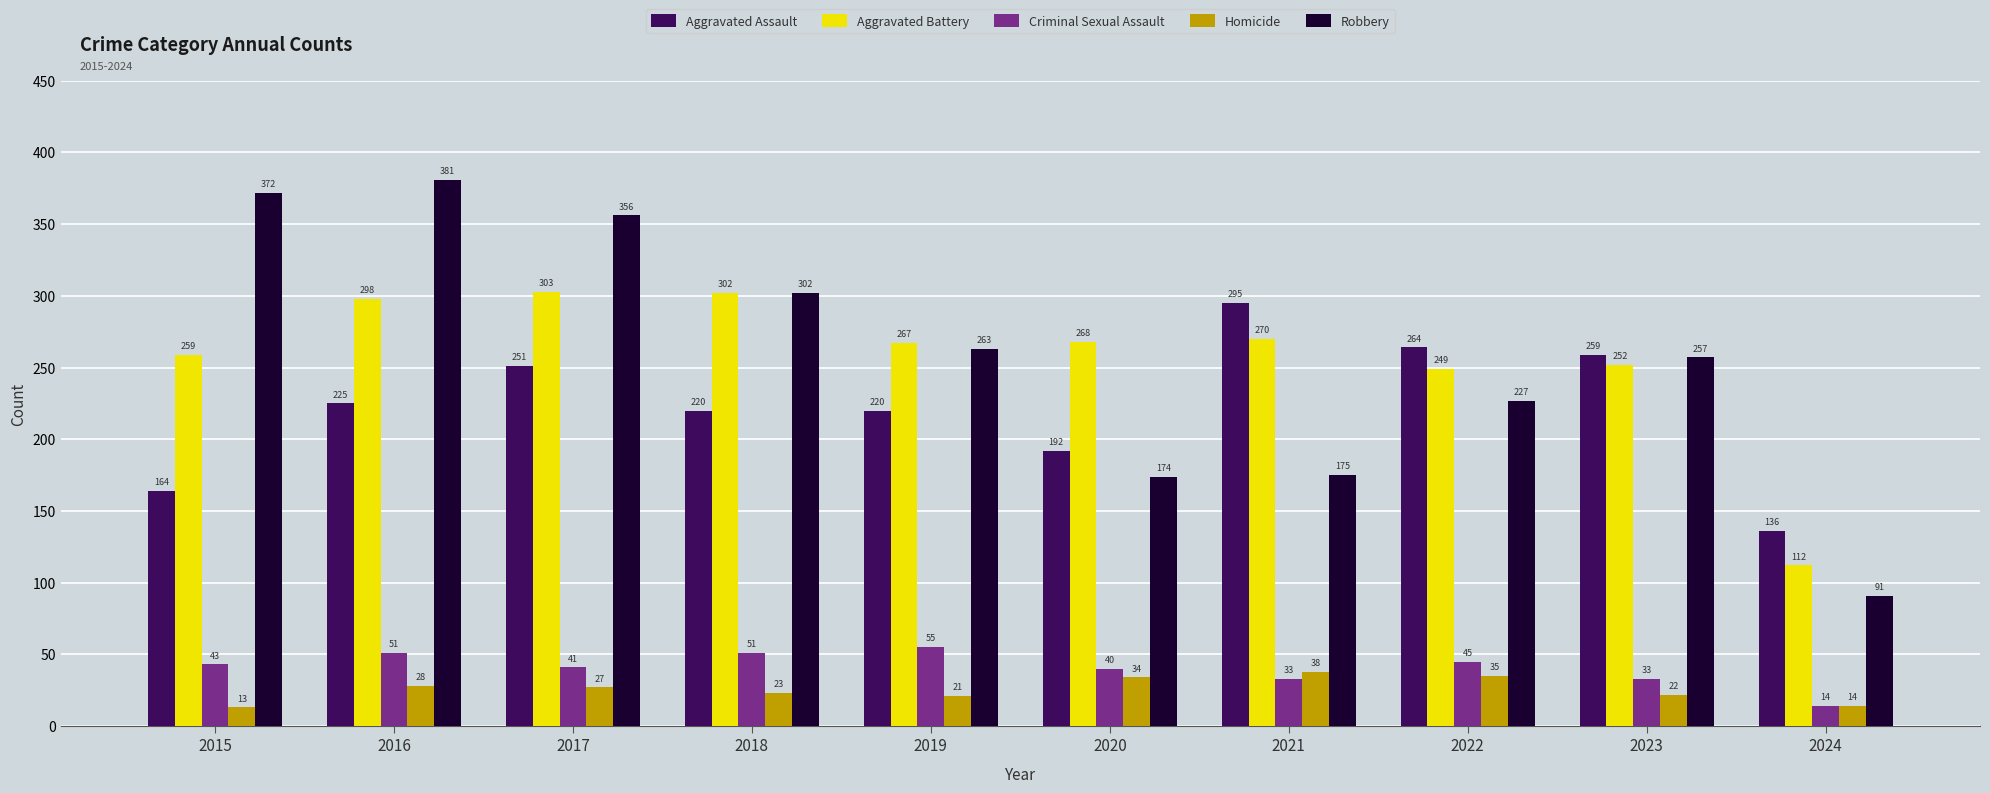

What is the approximate value of Aggravated Battery at 2020, to the nearest 50?

250